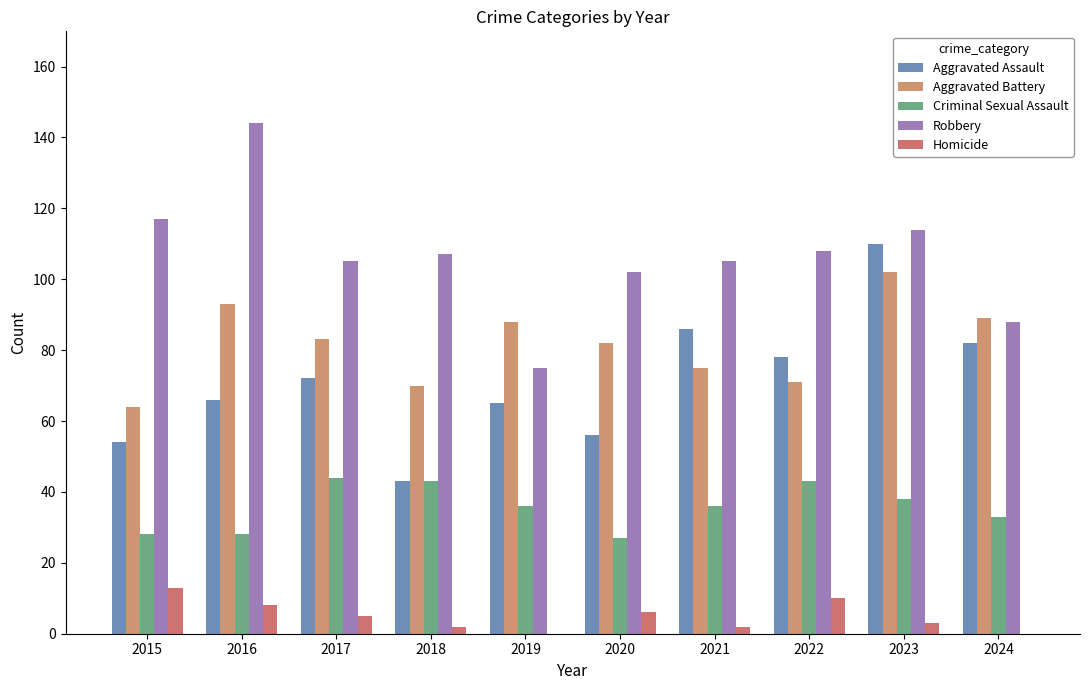

What is the total value across all series at 2020?

273